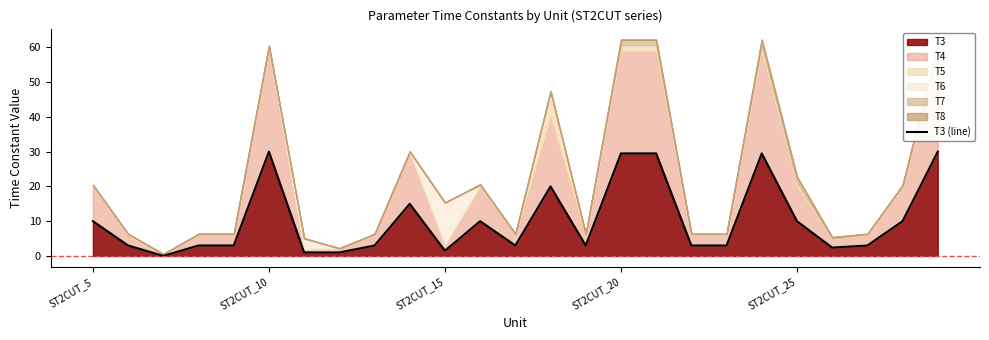

The value of T3 at ST2CUT_25 is 10.0. True or false?

True